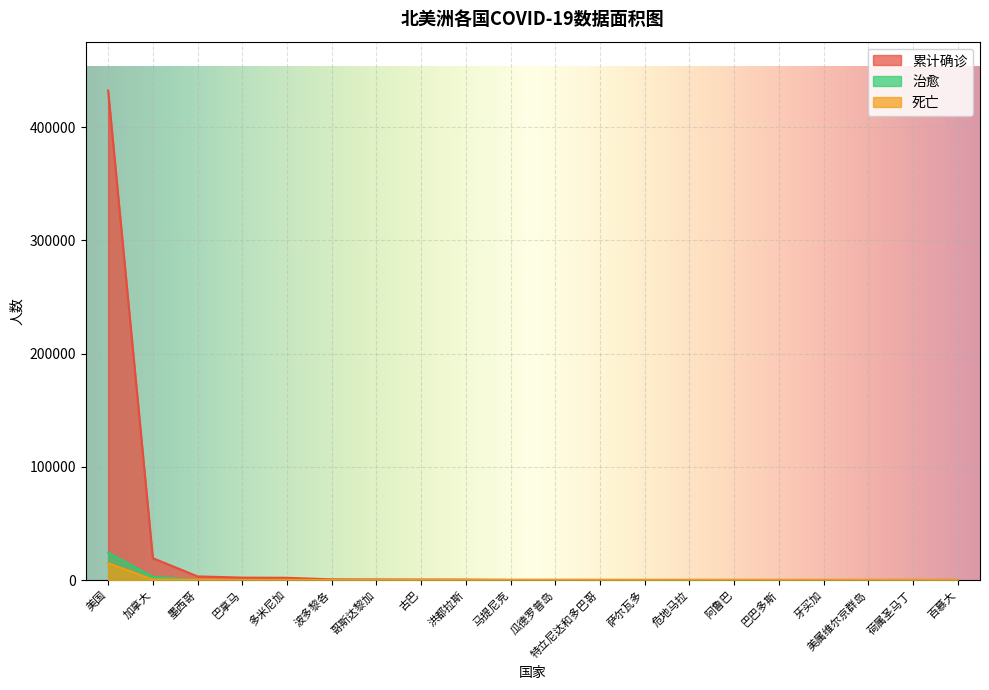

Rank the categories by 治愈 value from highest to lowest.

美国, 加拿大, 巴拿马, 墨西哥, 多米尼加, 波多黎各, 哥斯达黎加, 古巴, 洪都拉斯, 马提尼克, 瓜德罗普岛, 特立尼达和多巴哥, 萨尔瓦多, 危地马拉, 阿鲁巴, 巴巴多斯, 牙买加, 美属维尔京群岛, 荷属圣马丁, 百慕大